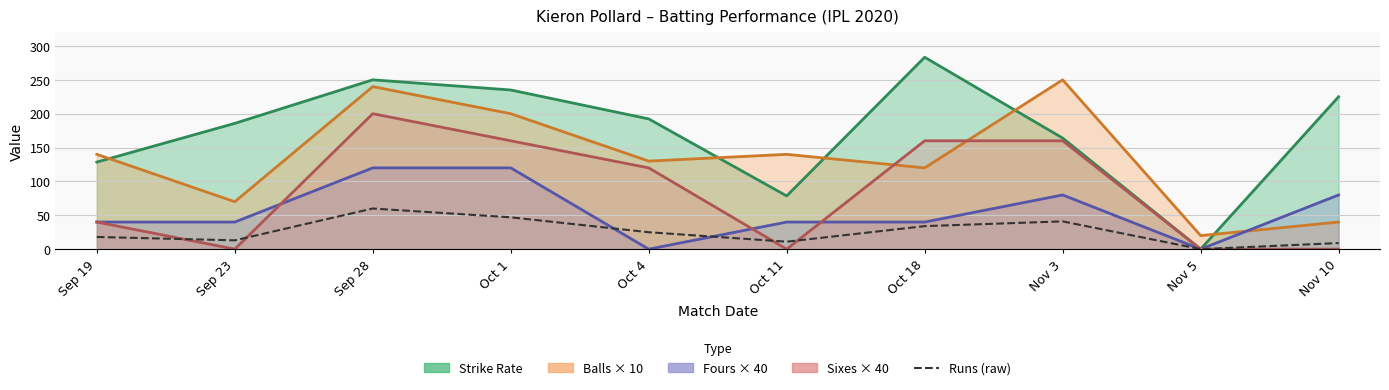

What position from the right is Oct 18?

4